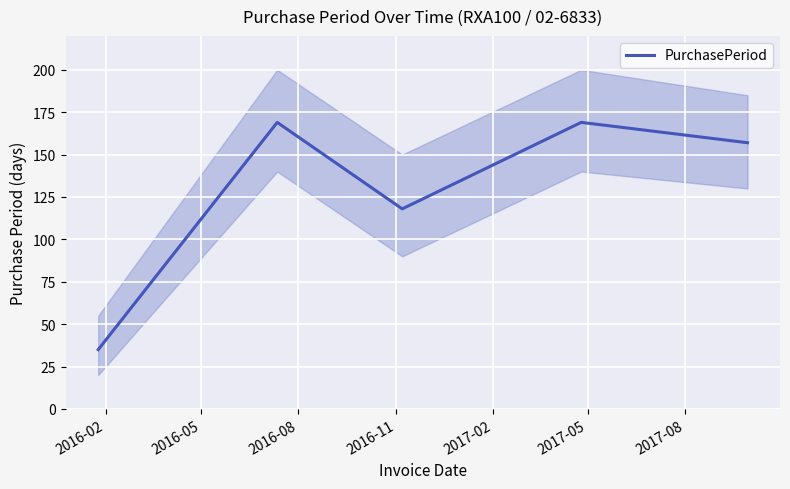

What is the minimum value for PurchasePeriod?

35